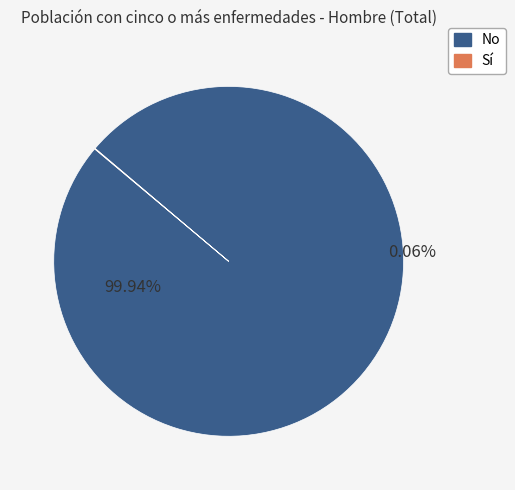

Does any single category account for the majority?

Yes